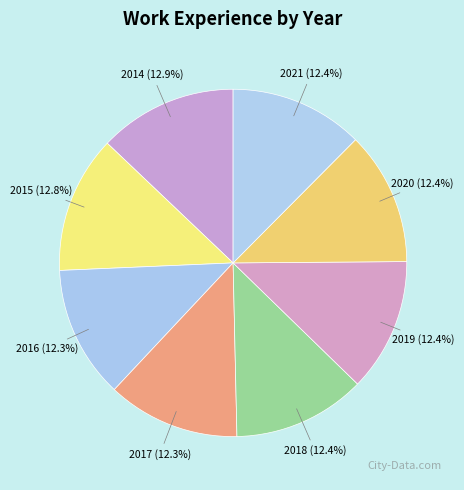

Is it true that 2020 is 20% of the pie?

False